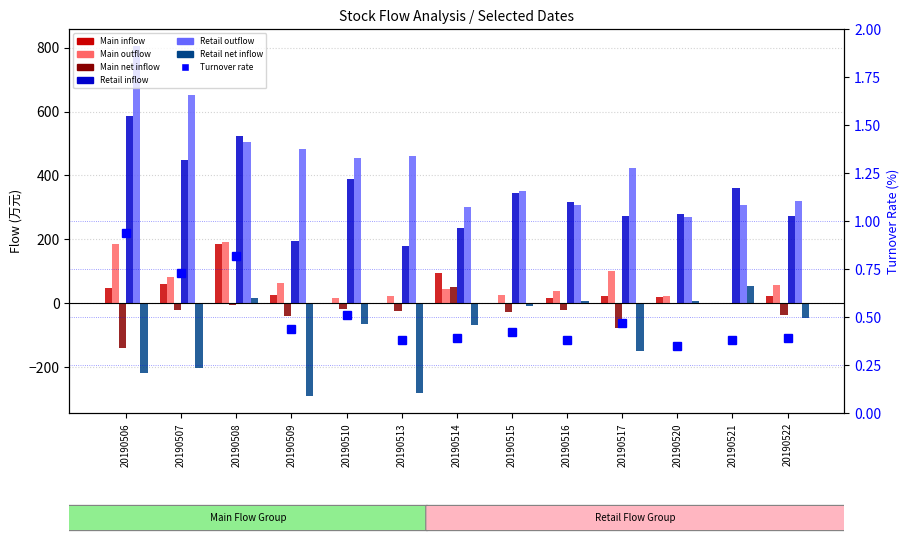

Is the value of Main net inflow at 20190521 greater than the value of Main outflow at 20190521?

No